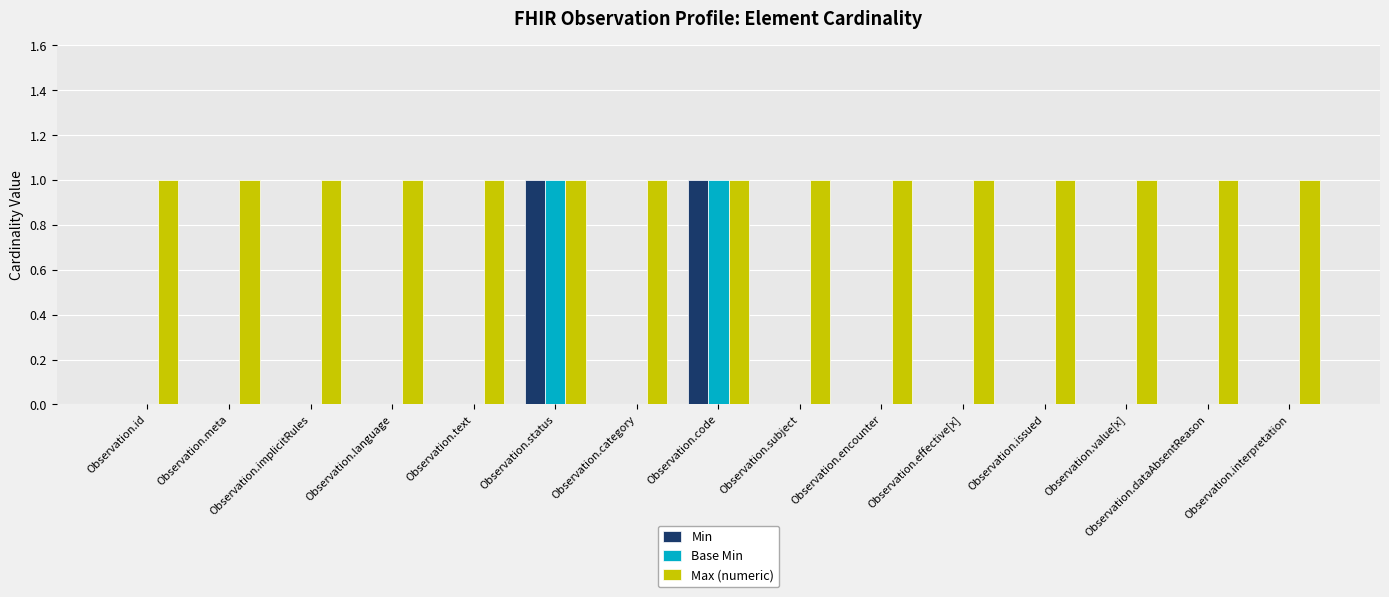

Count the number of categories in the chart.

15